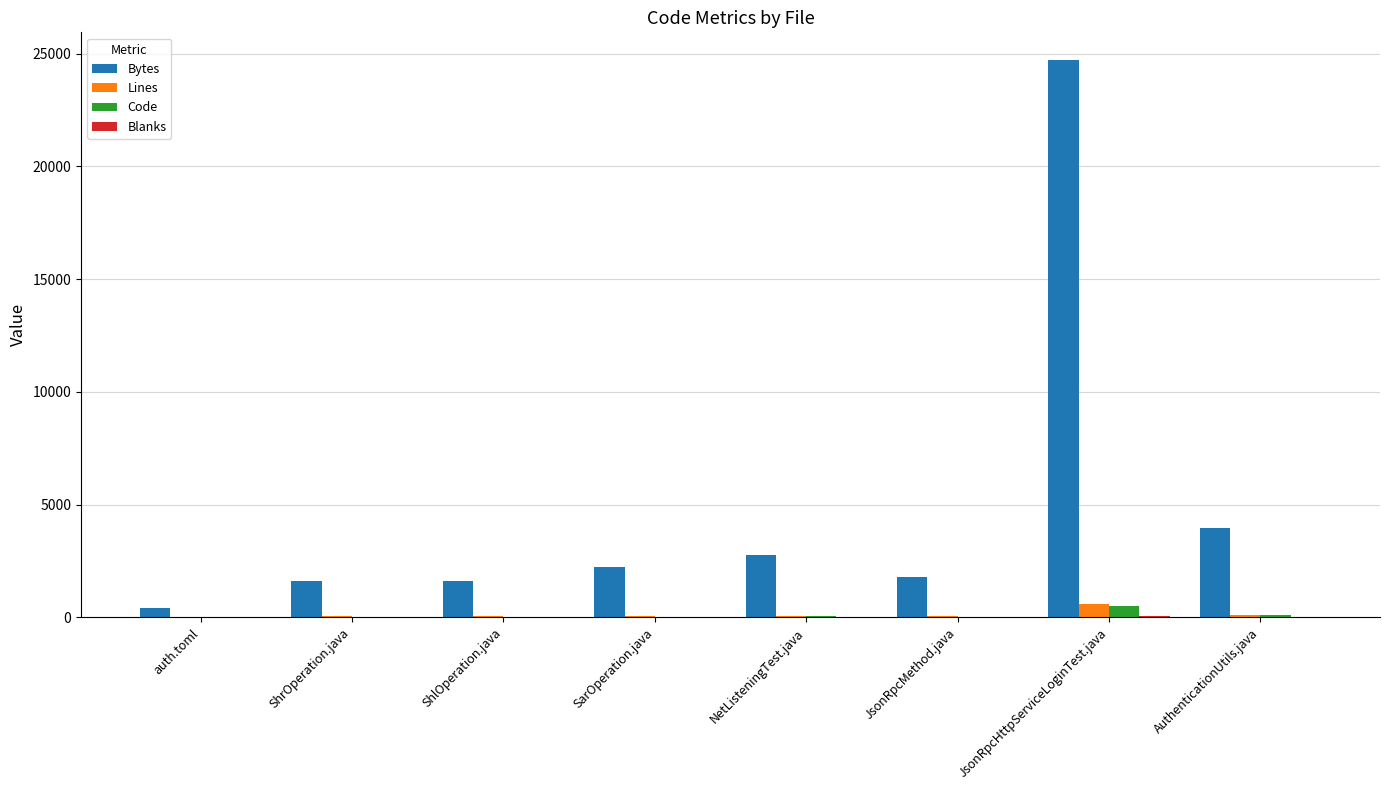

What is the sum of all Bytes values?

39046